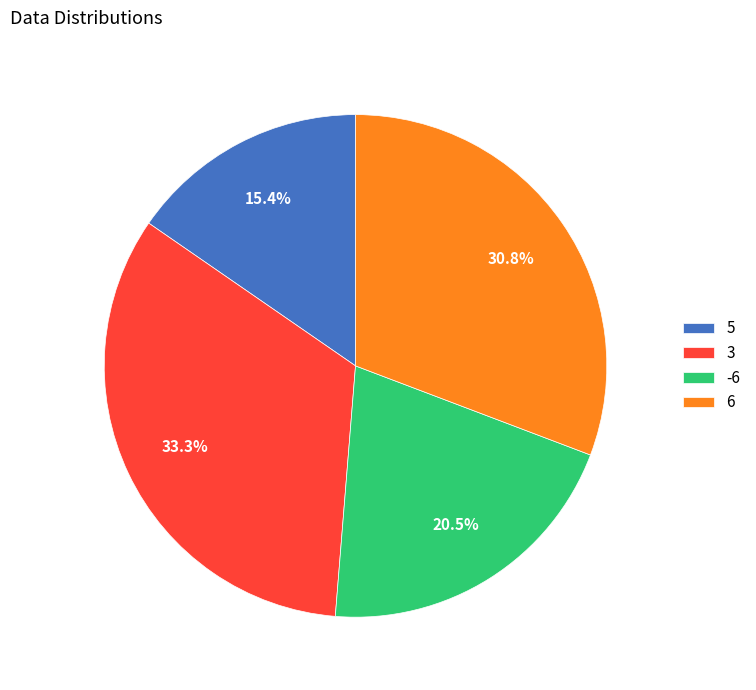

To the nearest percent, what is the average slice percentage?

25%